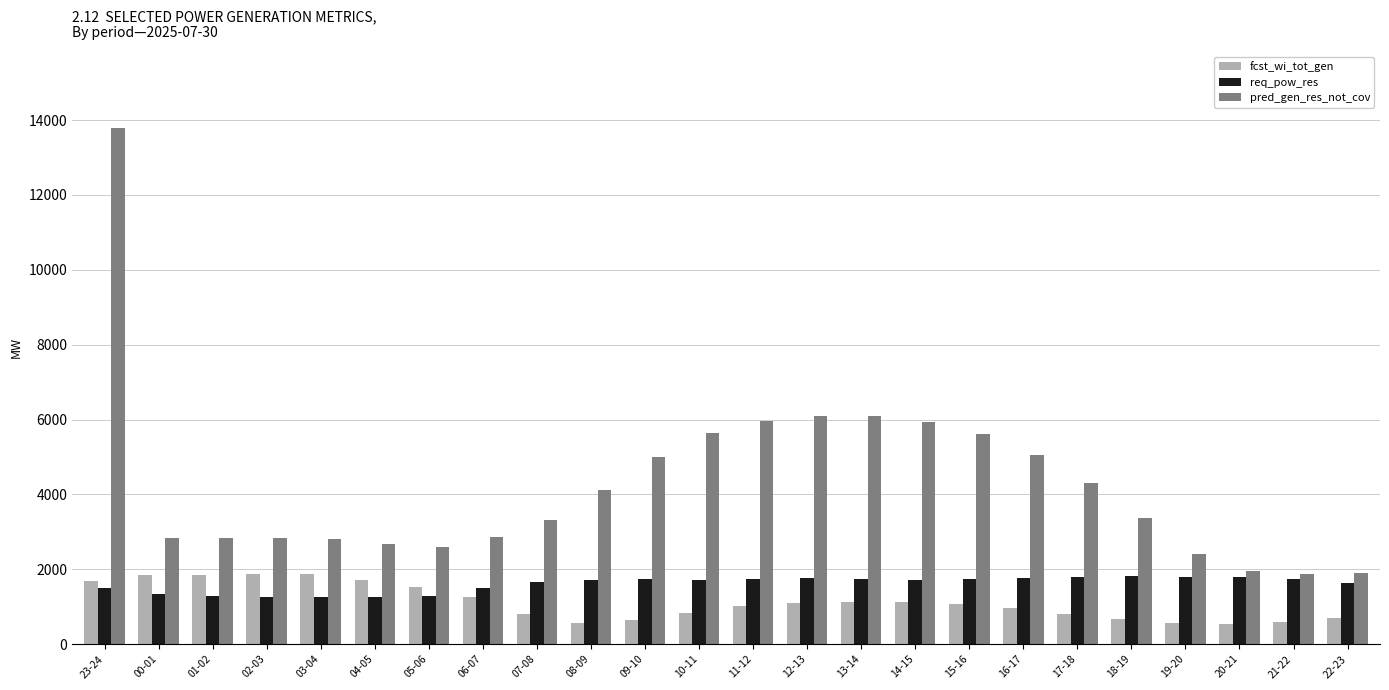

What is the label of the 23rd bar from the left?

21-22